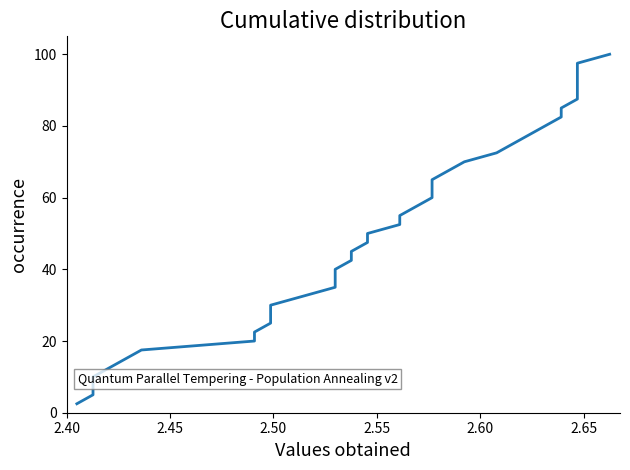

What is the sum of all values?

2050.0